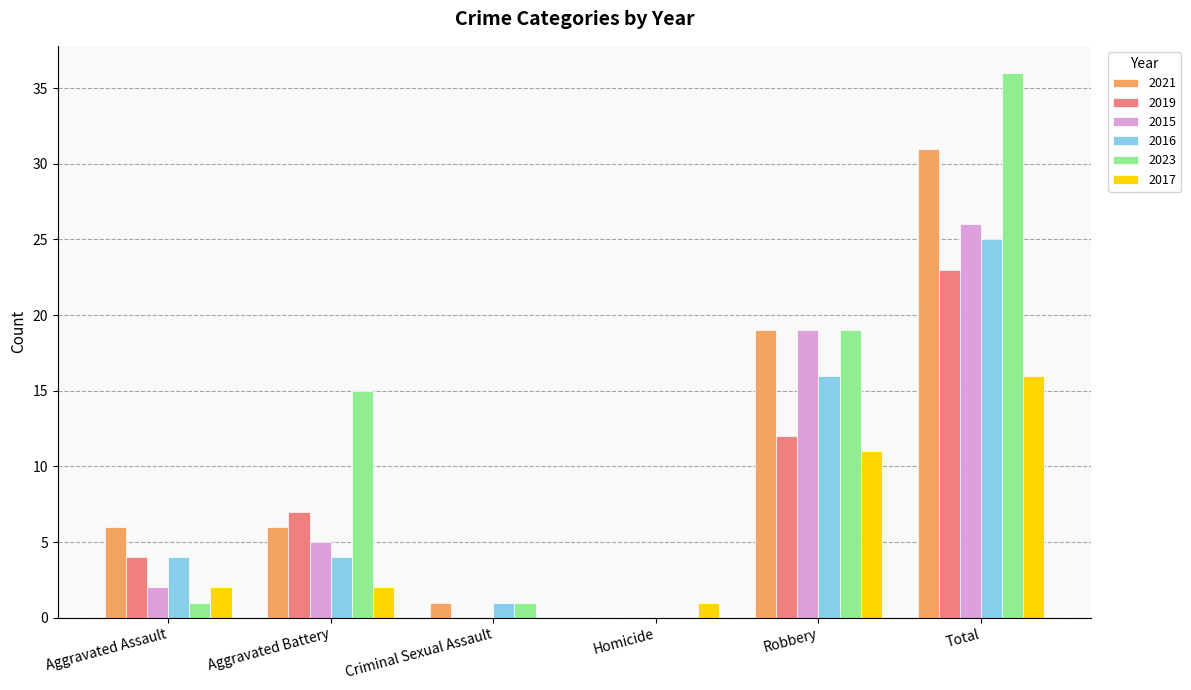

At which label is 2017 closest to 8?

Robbery